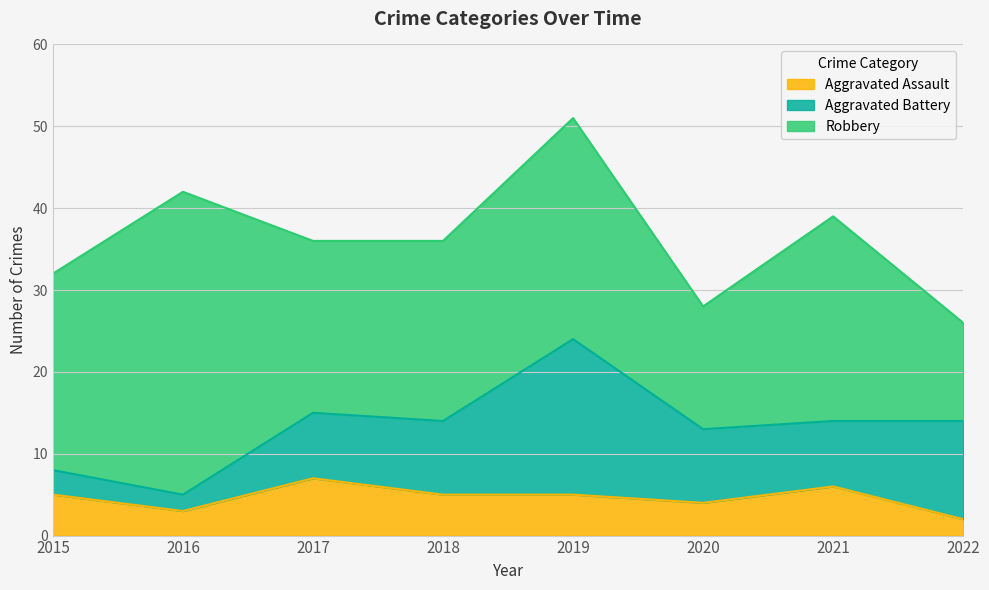

What is the difference between the maximum and minimum values in the Robbery series?

25